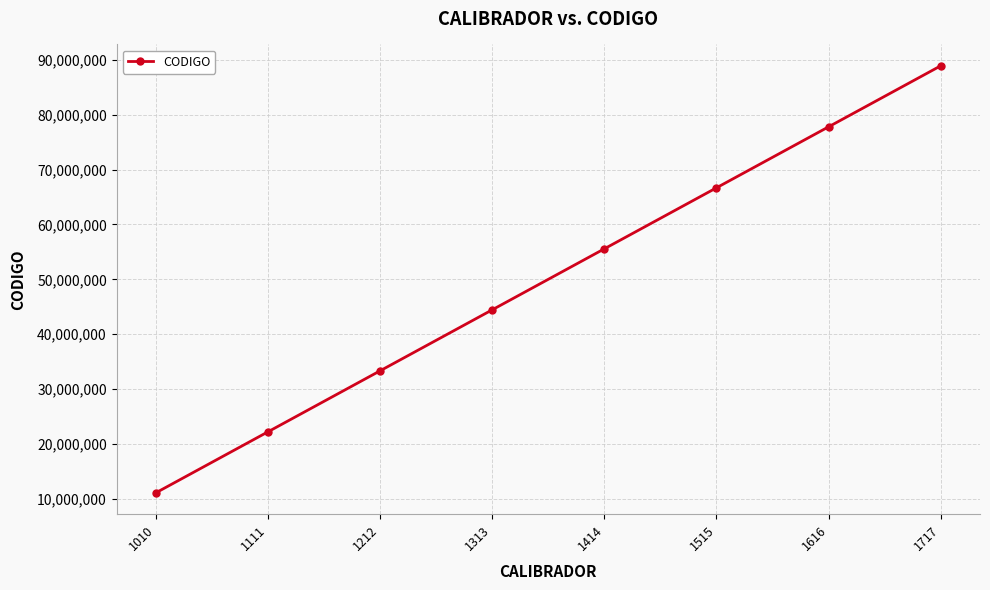

List the labels in order of value, smallest first.

1010, 1111, 1212, 1313, 1414, 1515, 1616, 1717